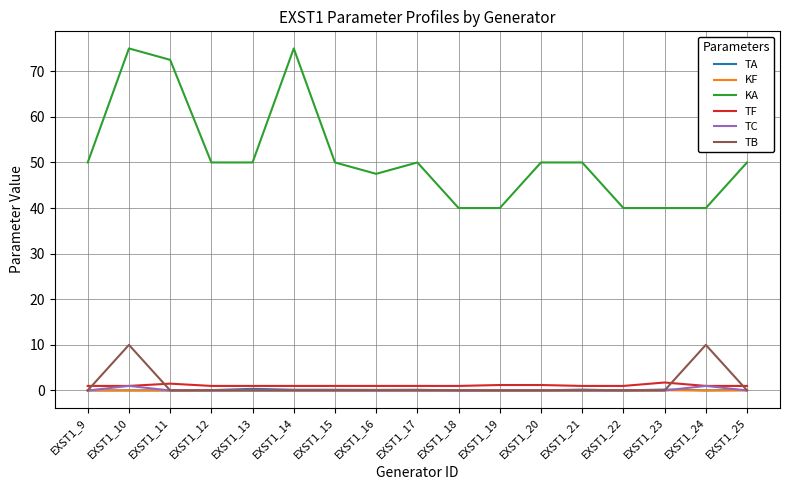

The value of KA at EXST1_11 is 125.9. True or false?

False